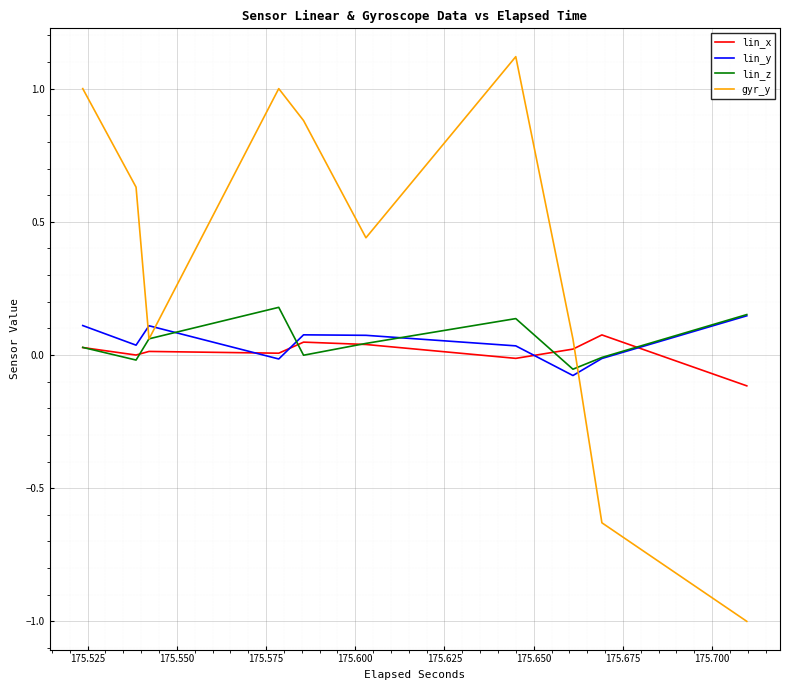

How many data points does each series have?

20